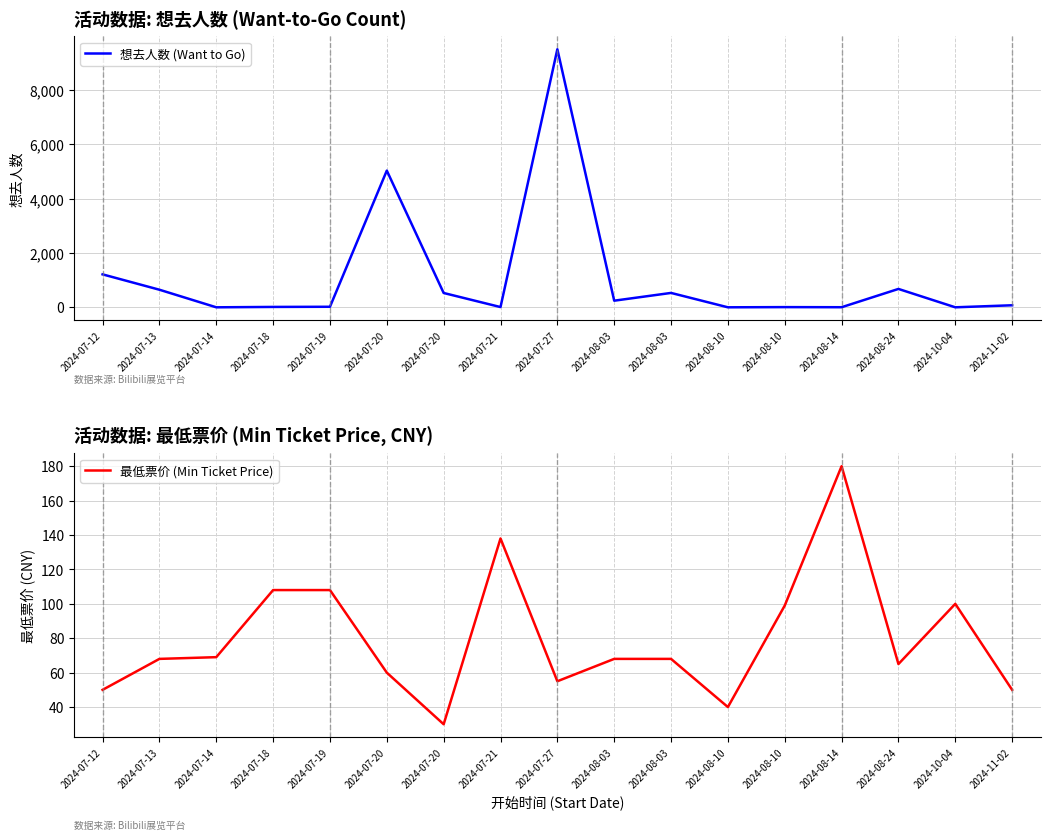

Is it true that 想去人数 (Want to Go) equals 27 at 2024-07-19?

False